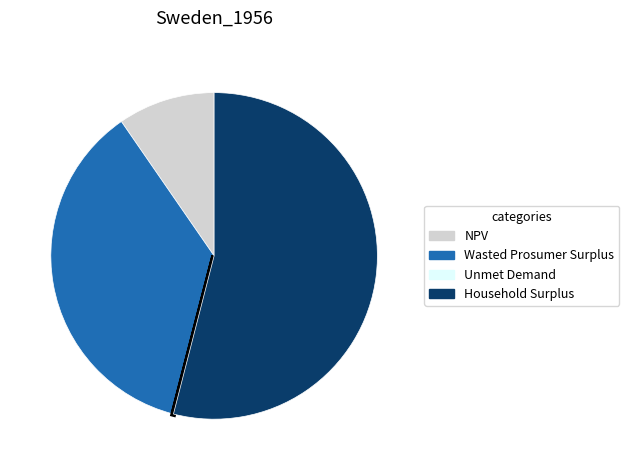

Do NPV and Household Surplus together represent more than half of the pie?

Yes